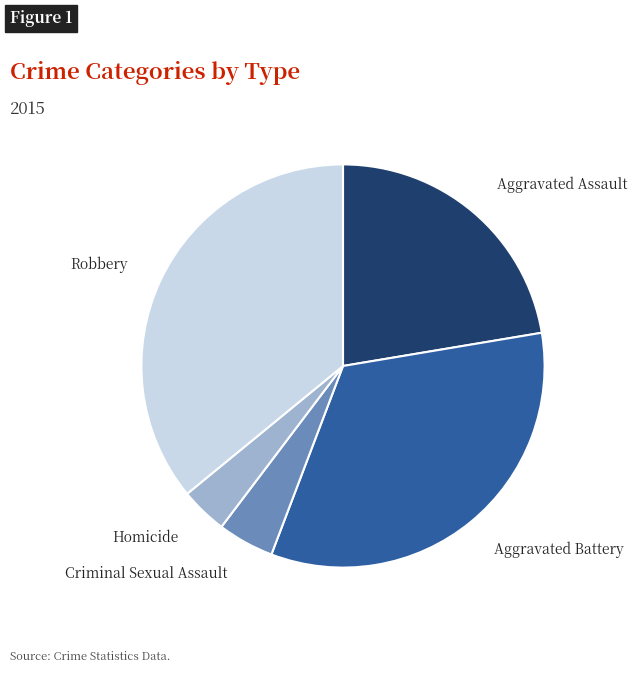

Rank the categories by value from highest to lowest.

Robbery, Aggravated Battery, Aggravated Assault, Criminal Sexual Assault, Homicide